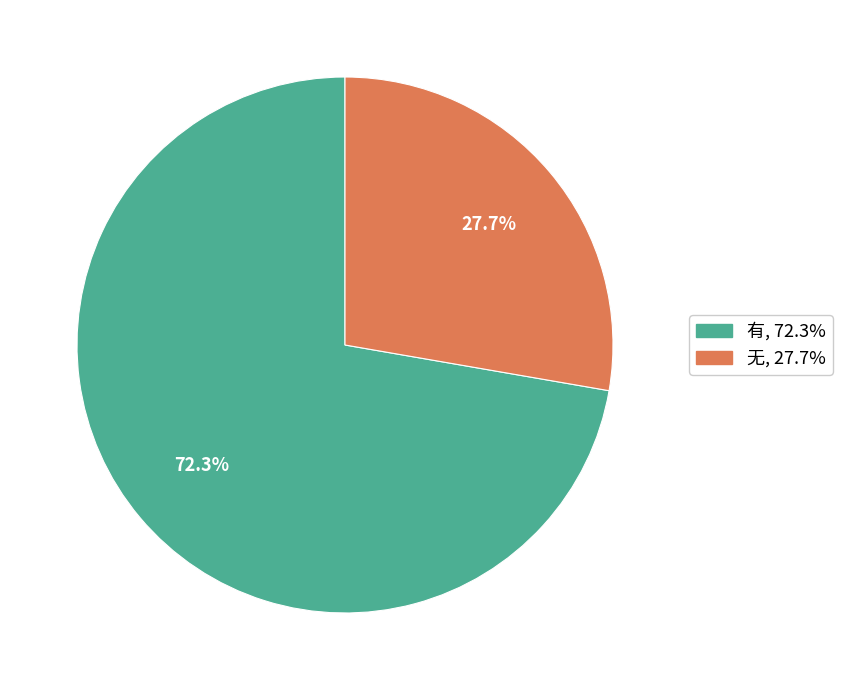

To the nearest percent, what is the combined percentage of 有 and 无?

100%